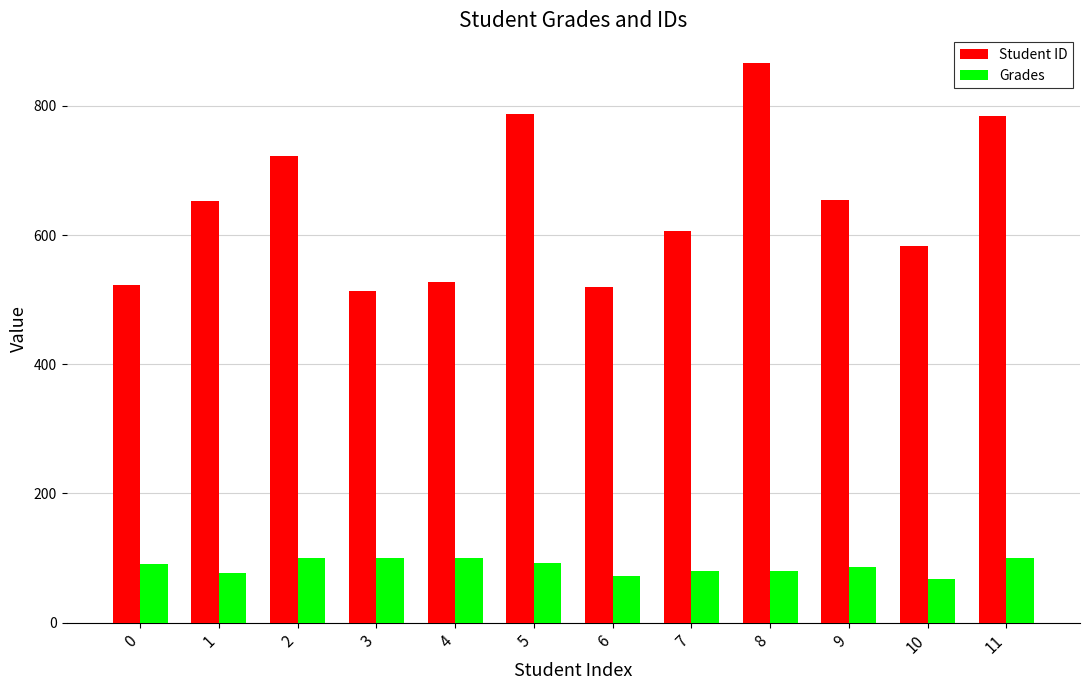

How many groups of bars are there?

12